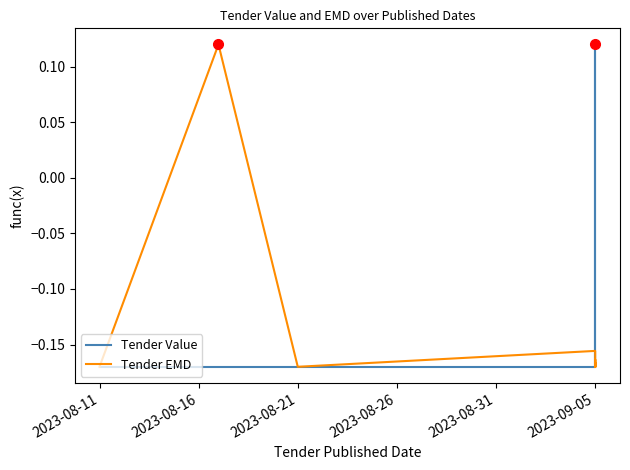

What is the difference between the maximum and second lowest values in the Tender Value series?

0.3